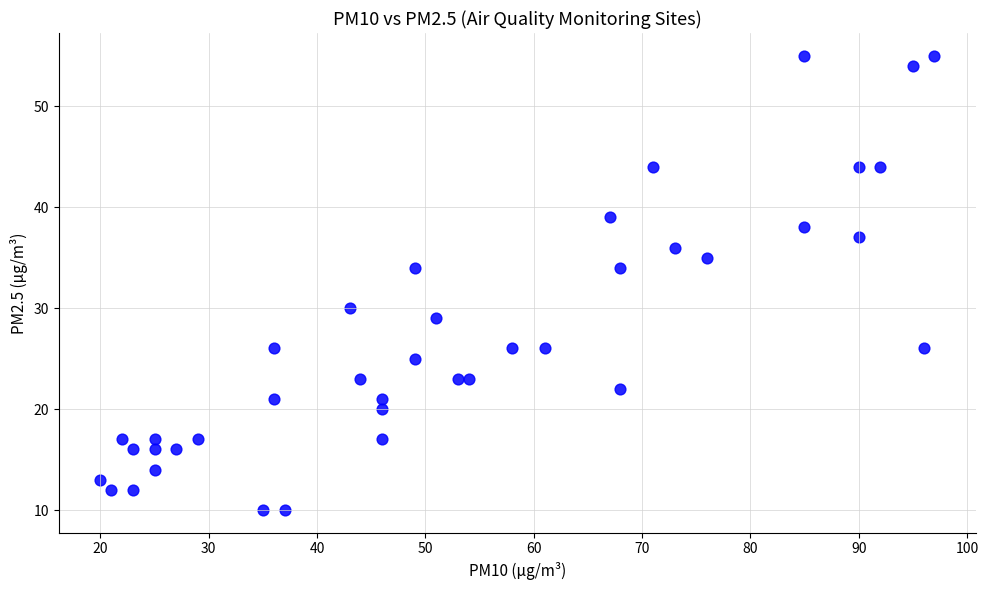

What is the range of Y values (max minus min)?

45